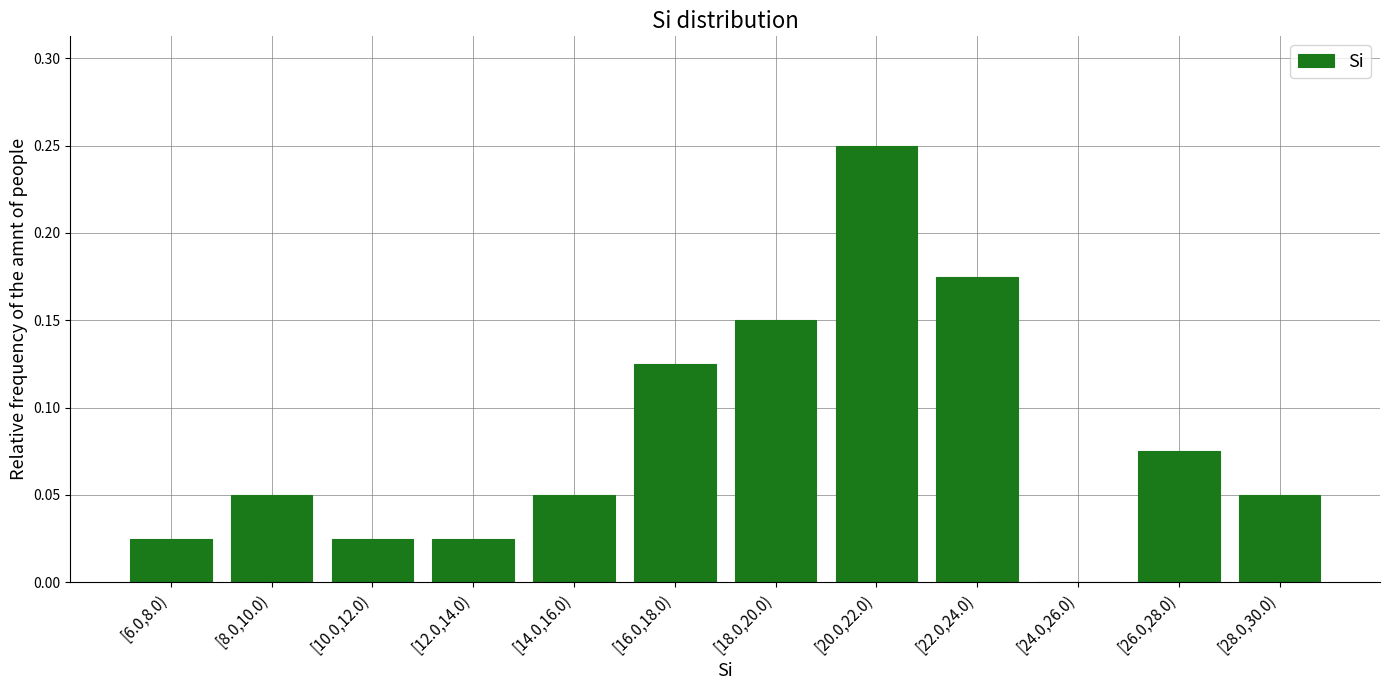

Which label corresponds to the largest value in the chart?

[20.0,22.0)